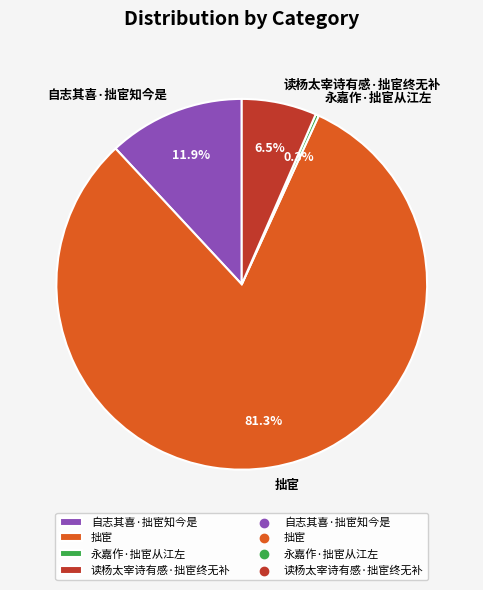

Between 读杨太宰诗有感·拙宦终无补 and 自志其喜·拙宦知今是, which is larger?

自志其喜·拙宦知今是